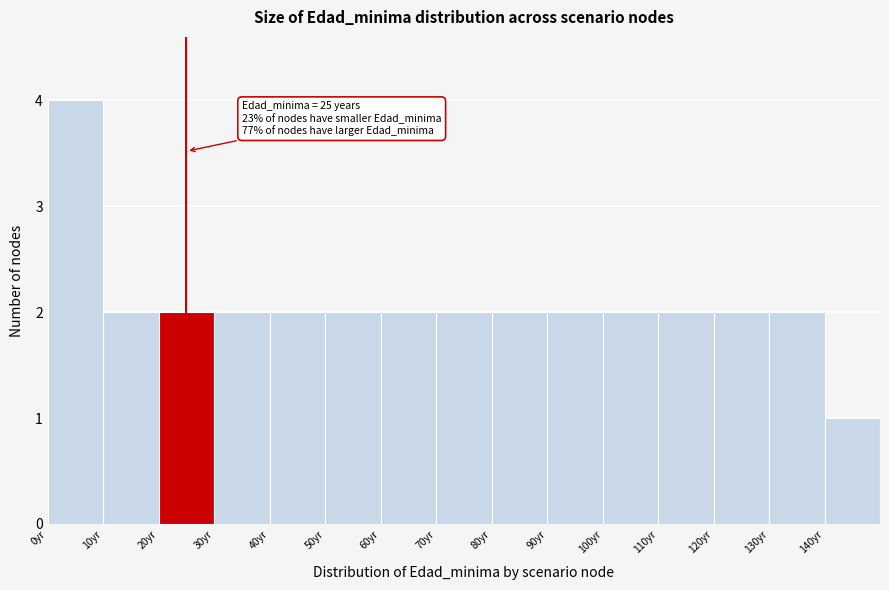

Over which range of the x-axis is the bar tallest?

0 to 10